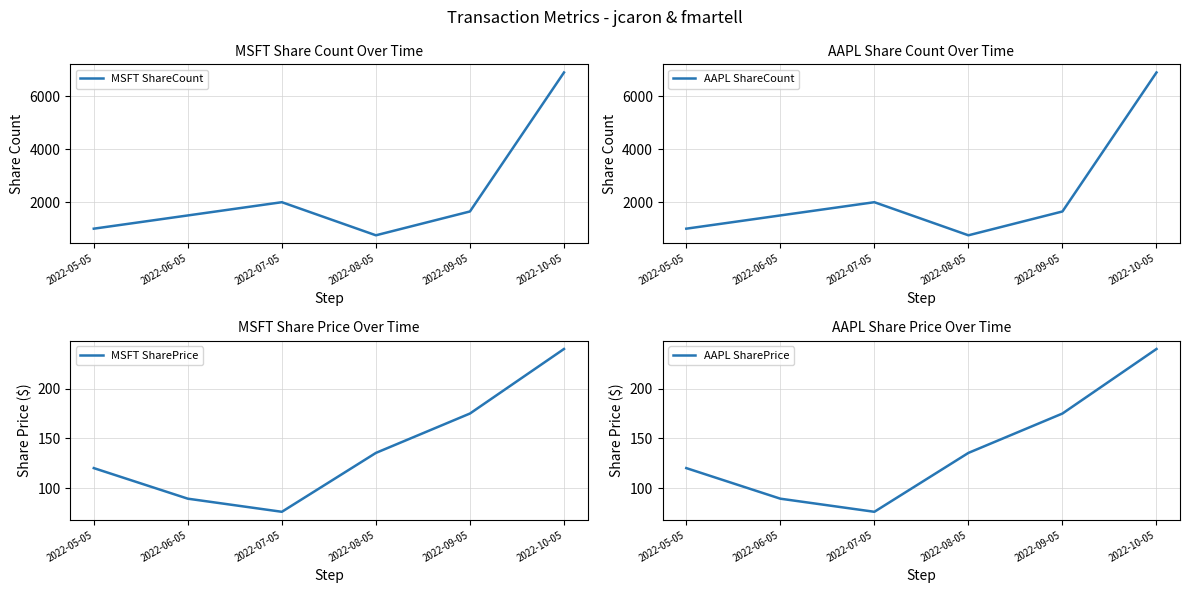

At which category does MSFT ShareCount reach its first local peak?

2022-07-05